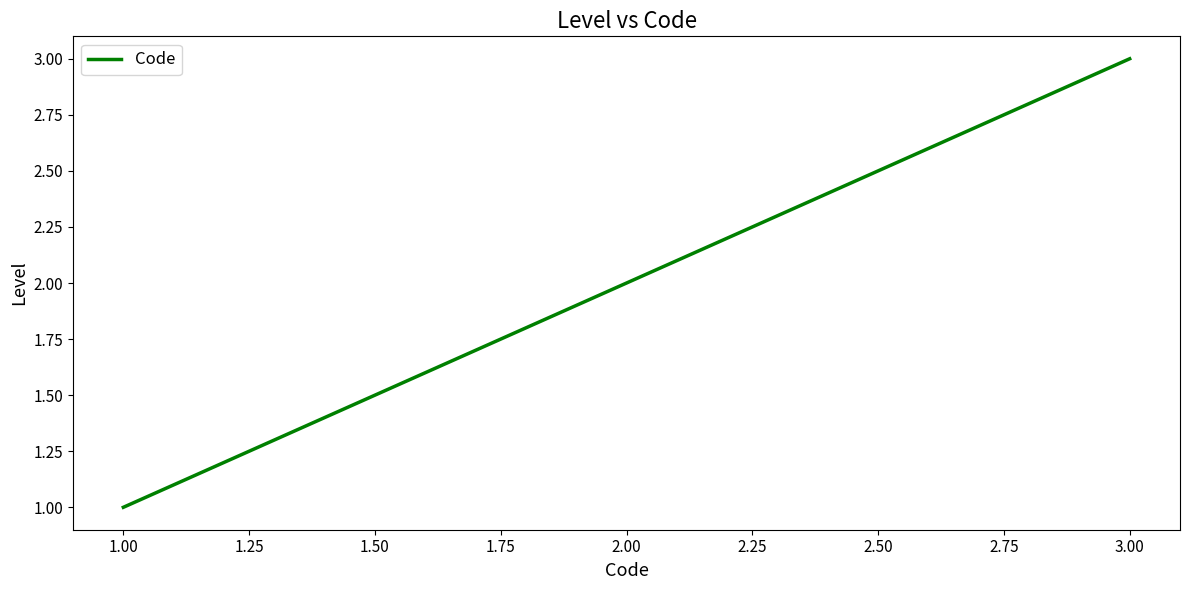

Reading left to right, list all the values displayed in this chart.

1	2	3